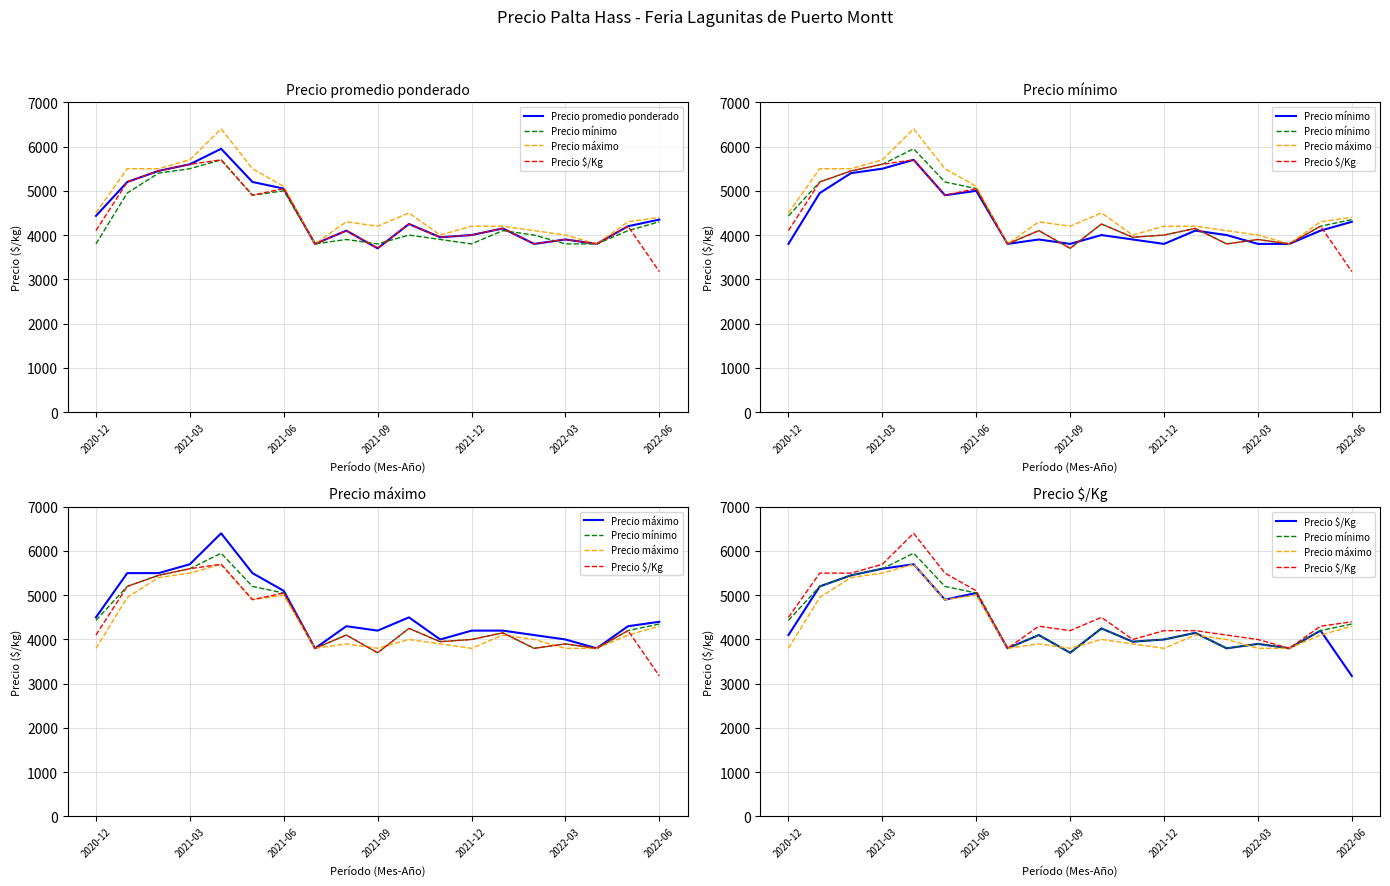

Which series has the widest spread of values?

Precio $/Kg